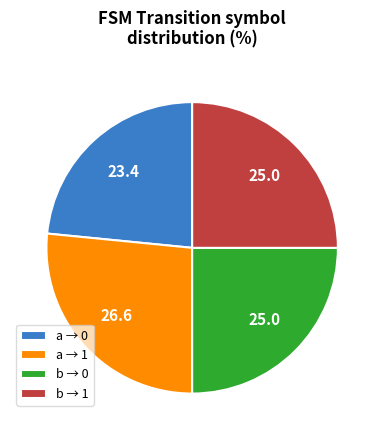

True or false: b → 0 accounts for 25% of the total.

True